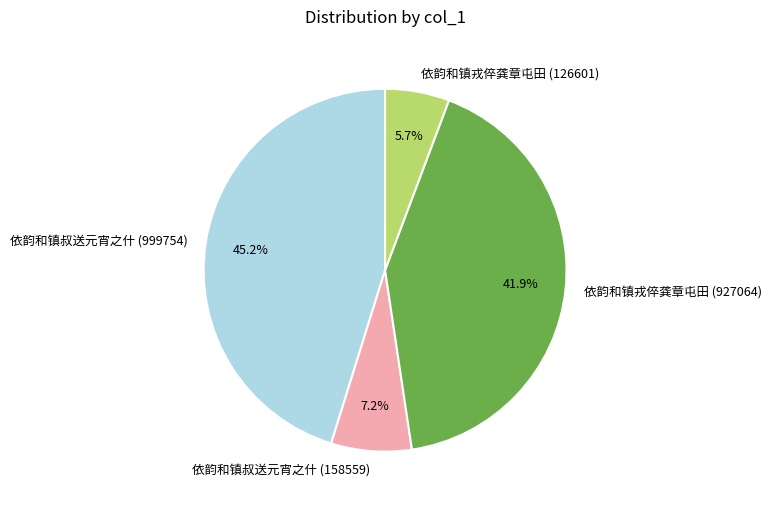

Do 依韵和镇叔送元宵之什 (999754) and 依韵和镇叔送元宵之什 (158559) together represent more than half of the pie?

Yes